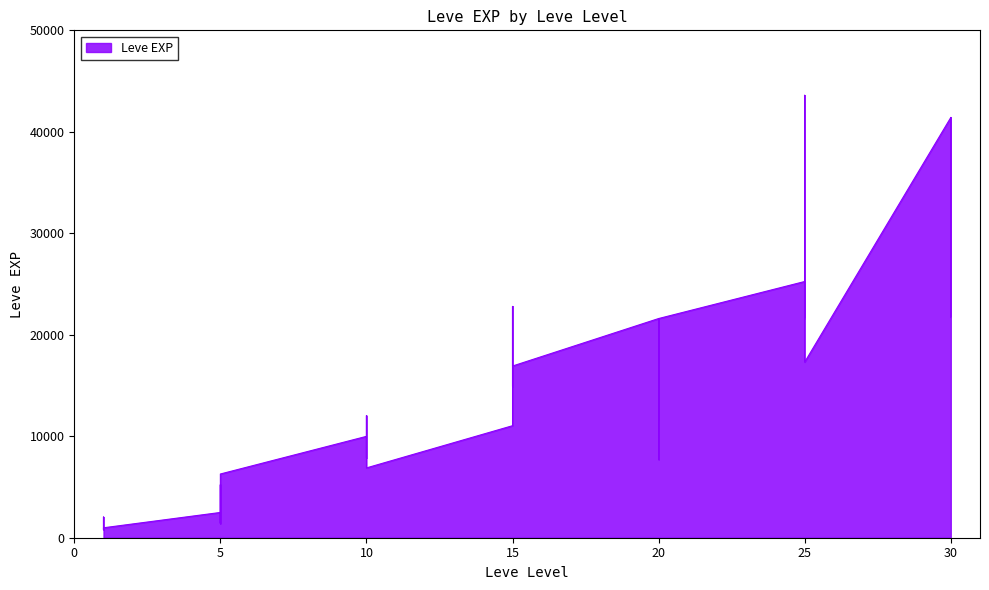

True or false: the data shows 38000 at 20.

False